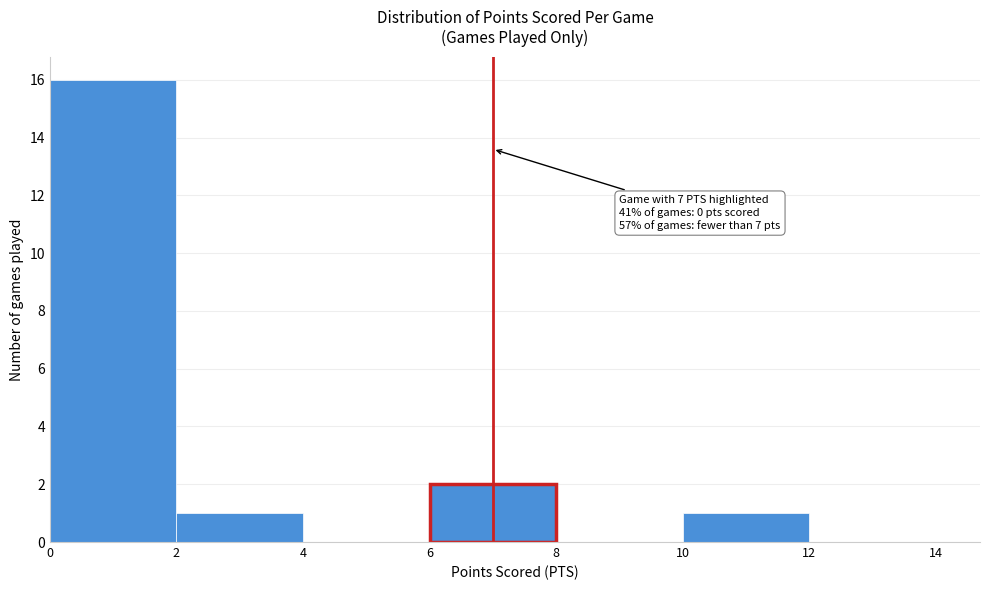

Over which range of the x-axis is the bar tallest?

0 to 2